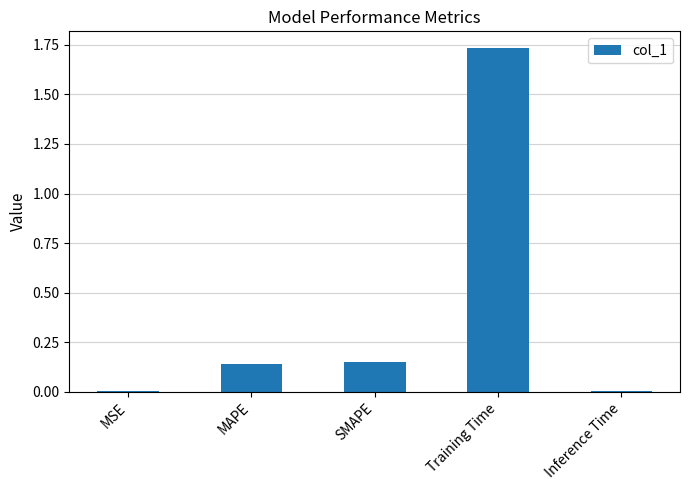

What is the change in value from MSE to Training Time?

+1.7